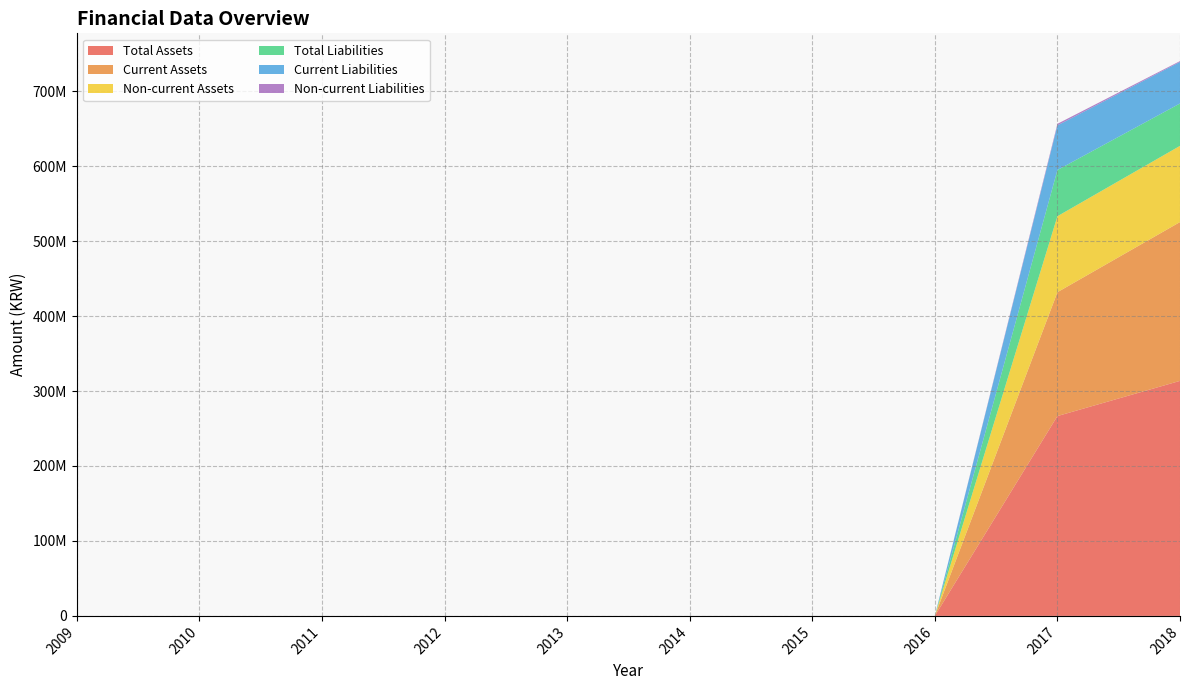

Reading left to right, transcribe all the data shown in this chart.

Total Assets: 2009=0	2010=0	2011=0	2012=0	2013=0	2014=0	2015=0	2016=0	2017=266588205	2018=313520781
Current Assets: 2009=0	2010=0	2011=0	2012=0	2013=0	2014=0	2015=0	2016=0	2017=165235009	2018=211872690
Non-current Assets: 2009=0	2010=0	2011=0	2012=0	2013=0	2014=0	2015=0	2016=0	2017=101353195	2018=101648091
Total Liabilities: 2009=0	2010=0	2011=0	2012=0	2013=0	2014=0	2015=0	2016=0	2017=61631220	2018=56551179
Current Liabilities: 2009=0	2010=0	2011=0	2012=0	2013=0	2014=0	2015=0	2016=0	2017=59527621	2018=55426021
Non-current Liabilities: 2009=0	2010=0	2011=0	2012=0	2013=0	2014=0	2015=0	2016=0	2017=2103600	2018=1125158